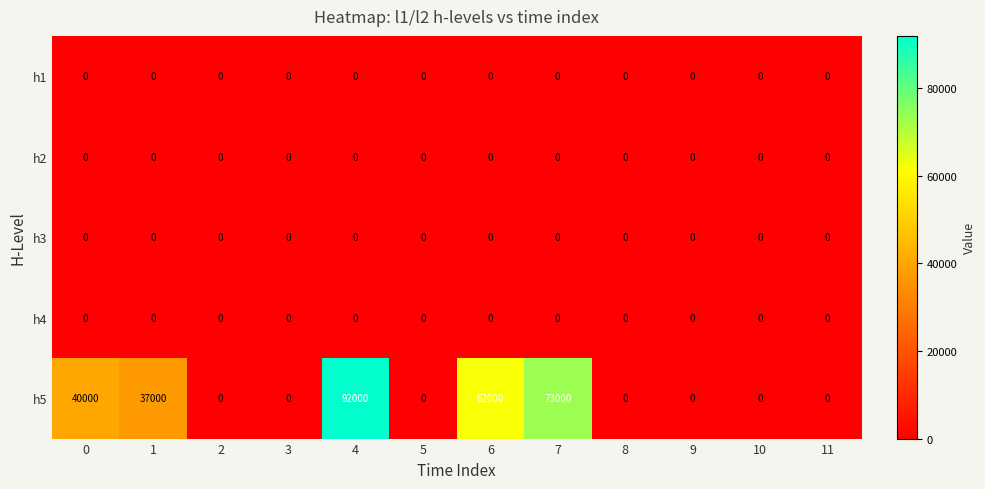

What is the sum of all h5 values?

304000